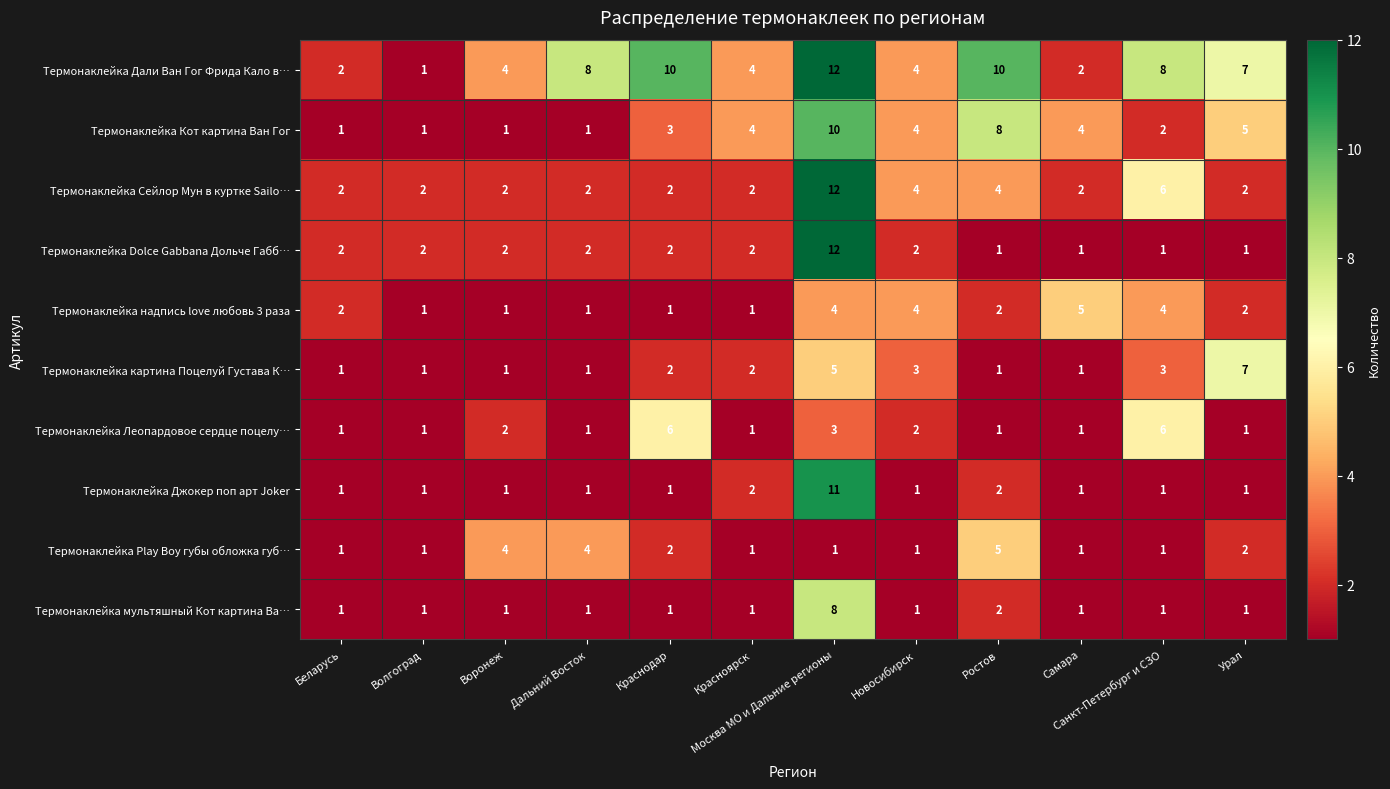

Between Краснодар and Новосибирск, which series saw the biggest shift?

Термонаклейка Дали Ван Гог Фрида Кало в…